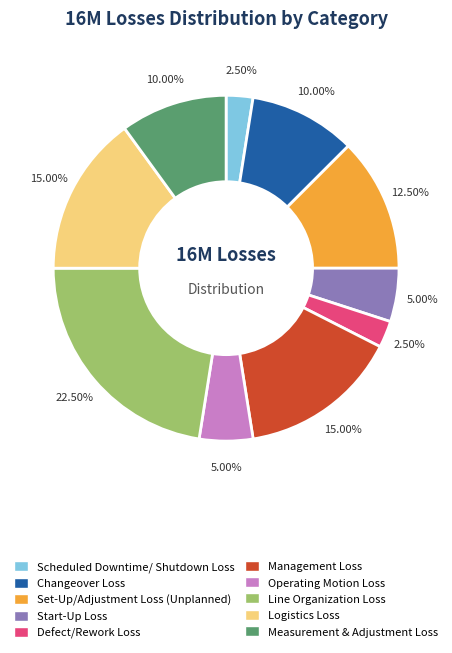

Approximately how many times larger is the value at Scheduled Downtime/ Shutdown Loss compared to Defect/Rework Loss?

1.0